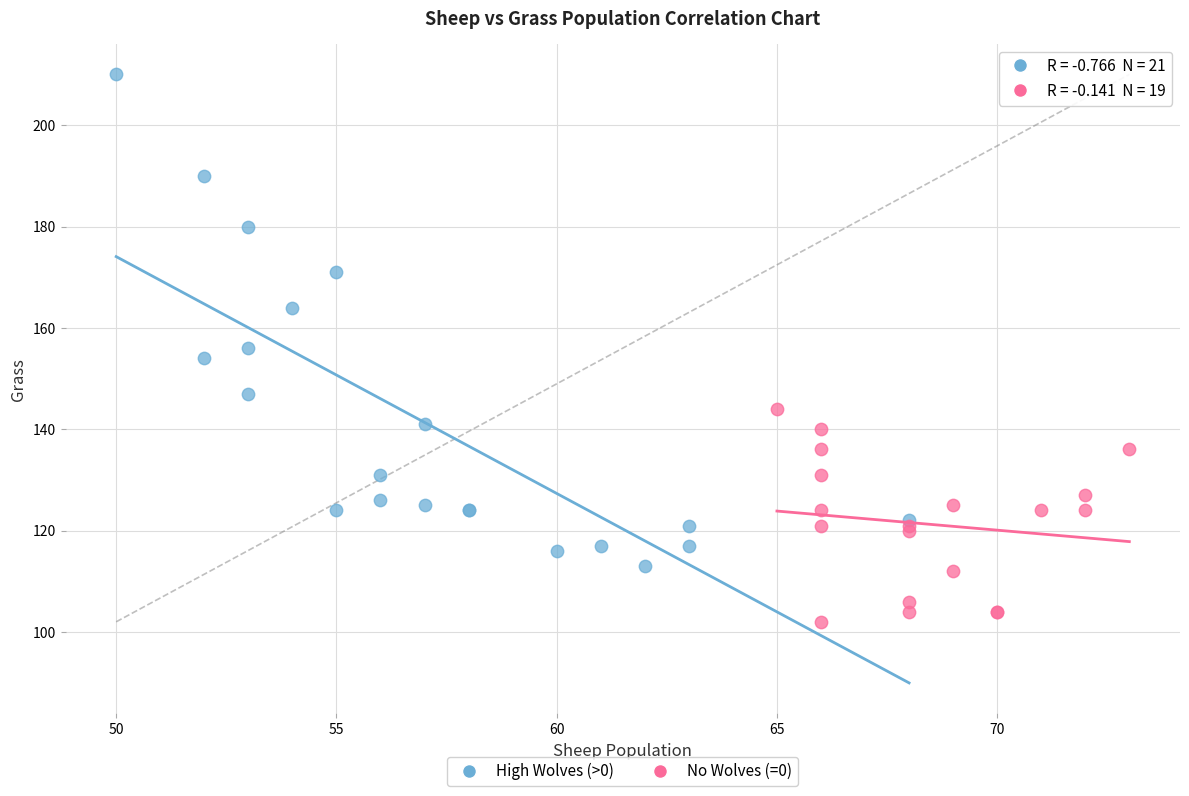

Which series contains the lowest Y value?

No Wolves (=0)